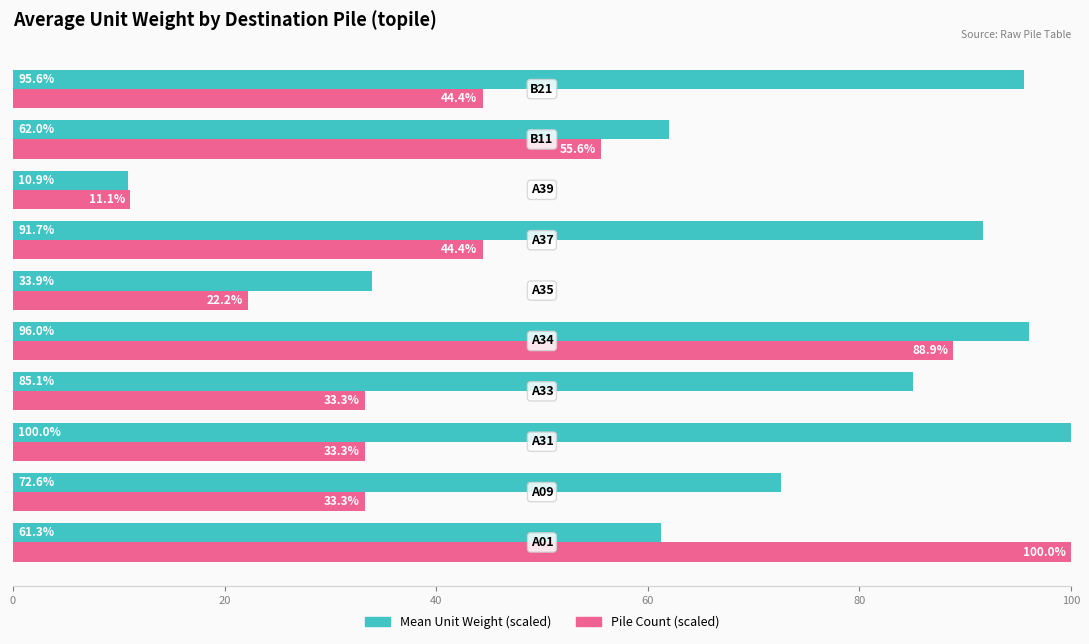

What is the difference between the maximum and minimum values in the Pile Count (scaled) series?

88.9